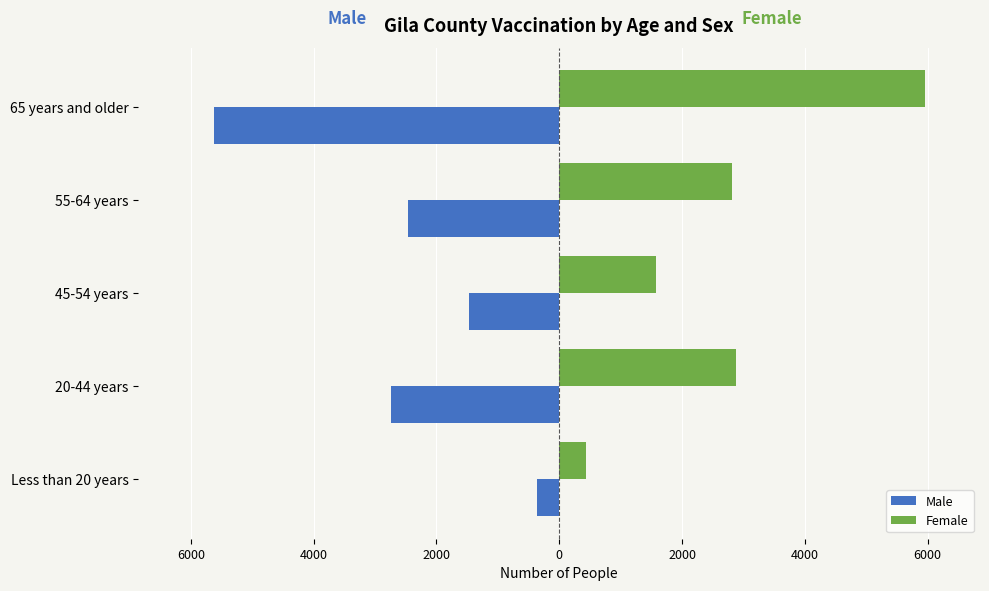

Reading left to right, what are all the values shown in this chart?

Male: -366	-2734	-1464	-2462	-5626
Female: 440	2878	1584	2810	5961